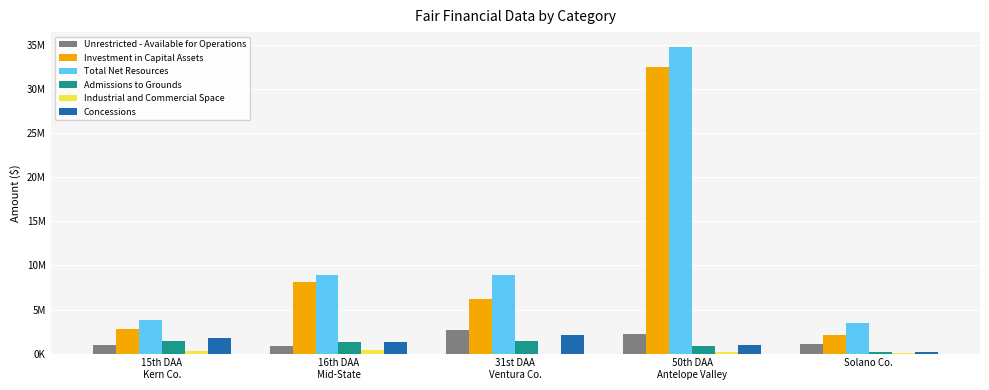

Does the chart contain stacked bars?

No